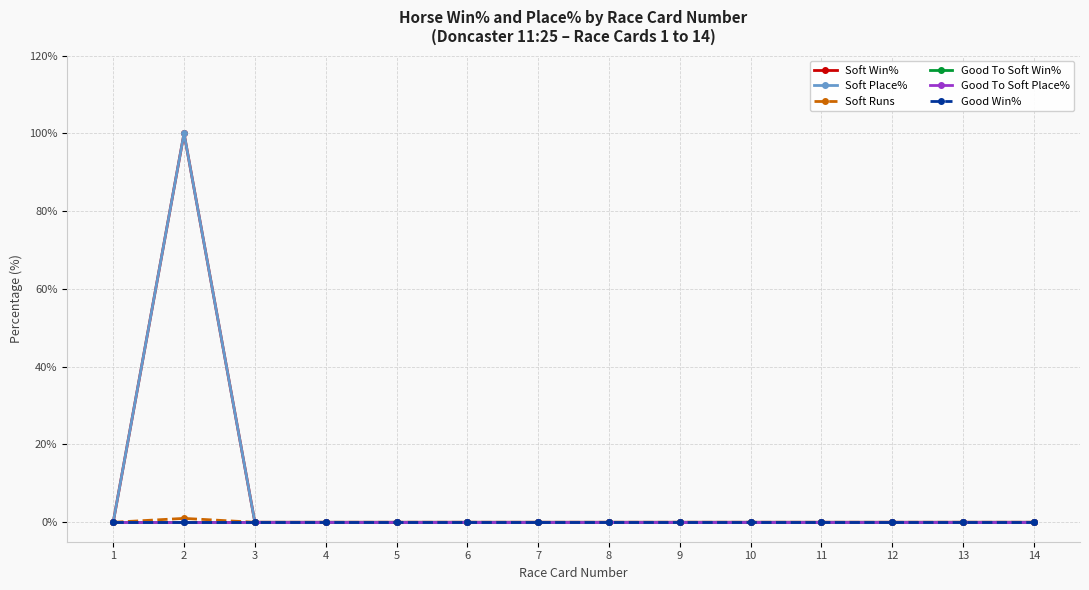

Where is Soft Runs nearest to the value 0?

1